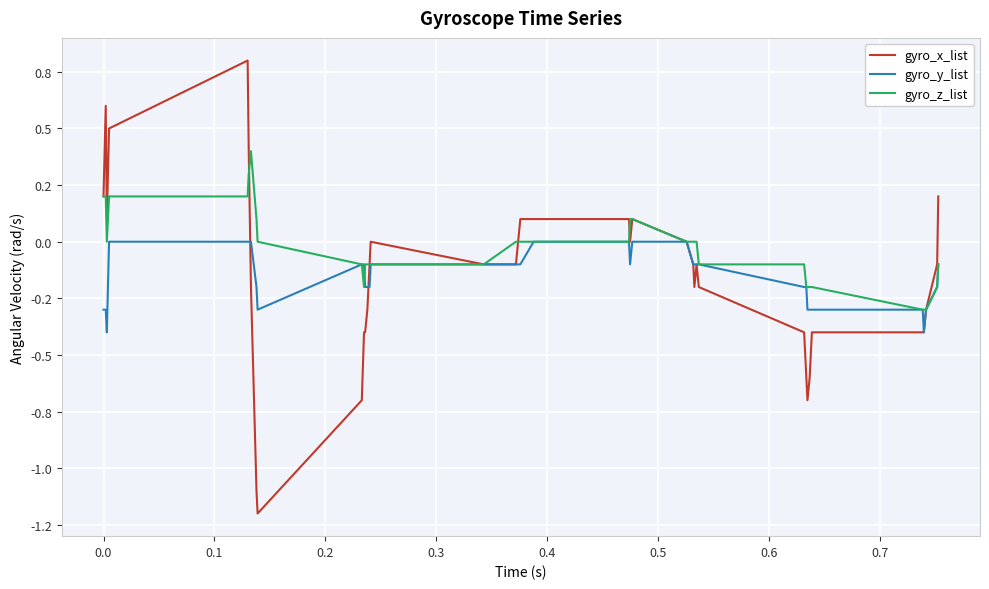

What are all the series names shown in the legend?

gyro_x_list, gyro_y_list, gyro_z_list